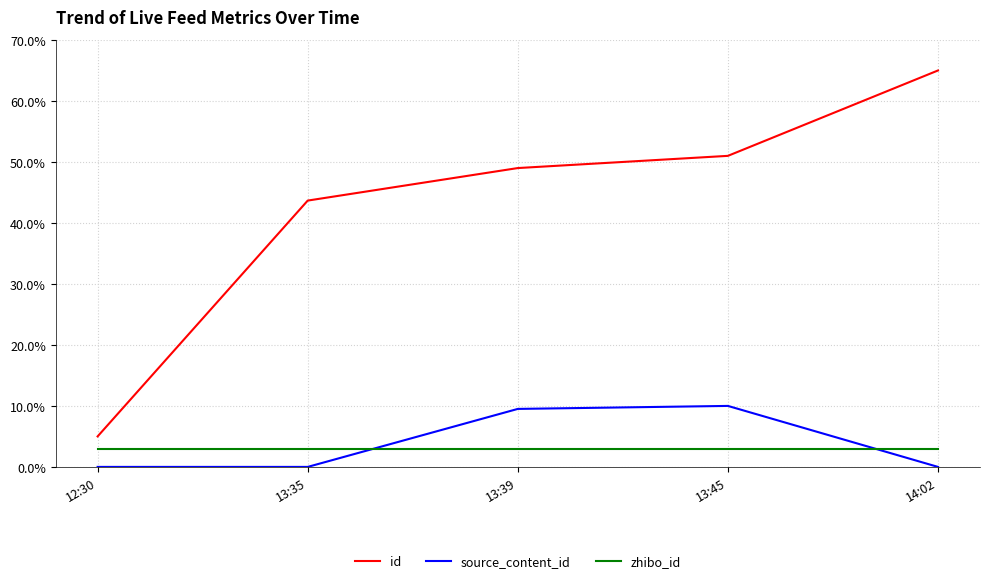

True or false: zhibo_id and source_content_id intersect in this chart.

True